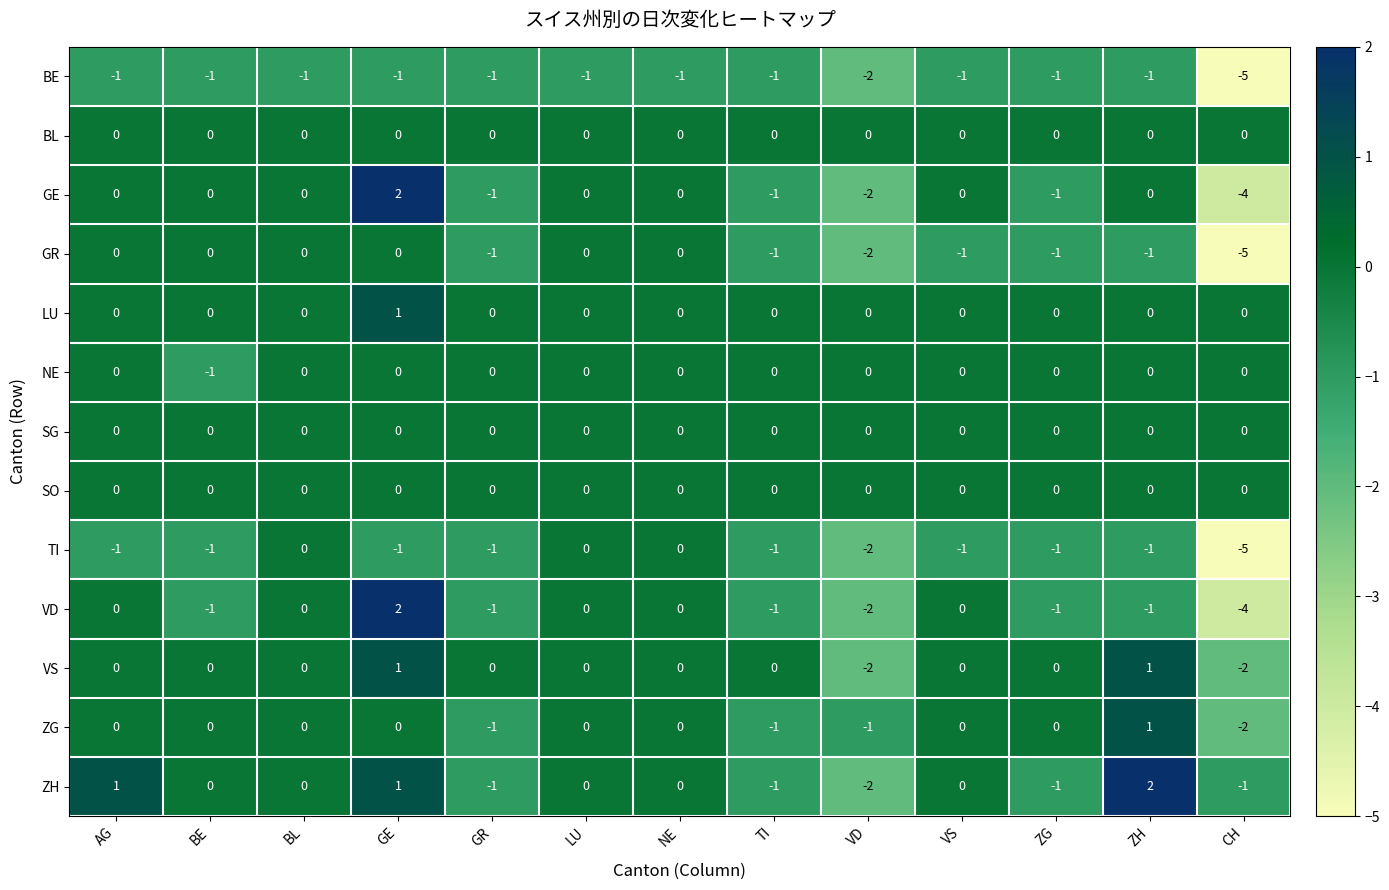

What is the total value across all series at BE?

-4